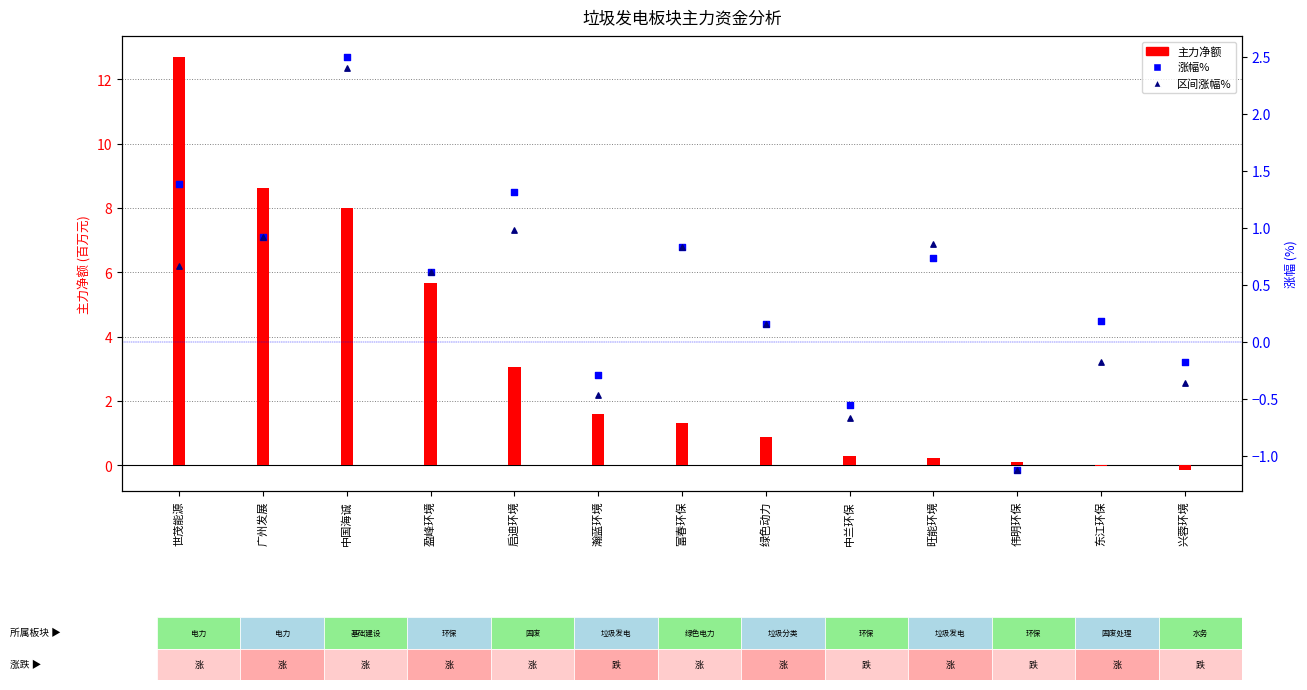

Which series contains the highest Y value?

主力净额(百万)